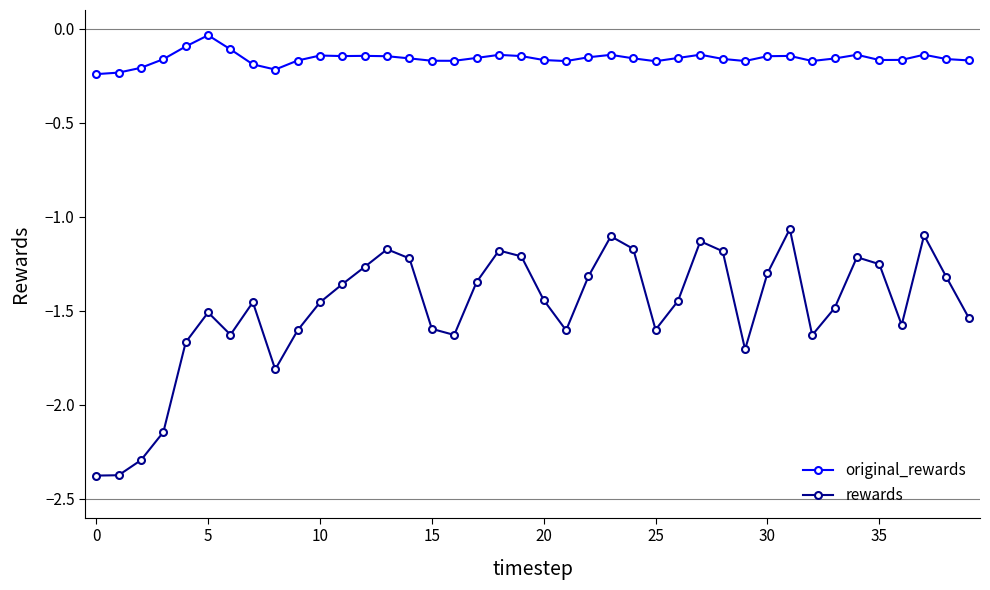

True or false: rewards has more than 1 interior local peaks.

True